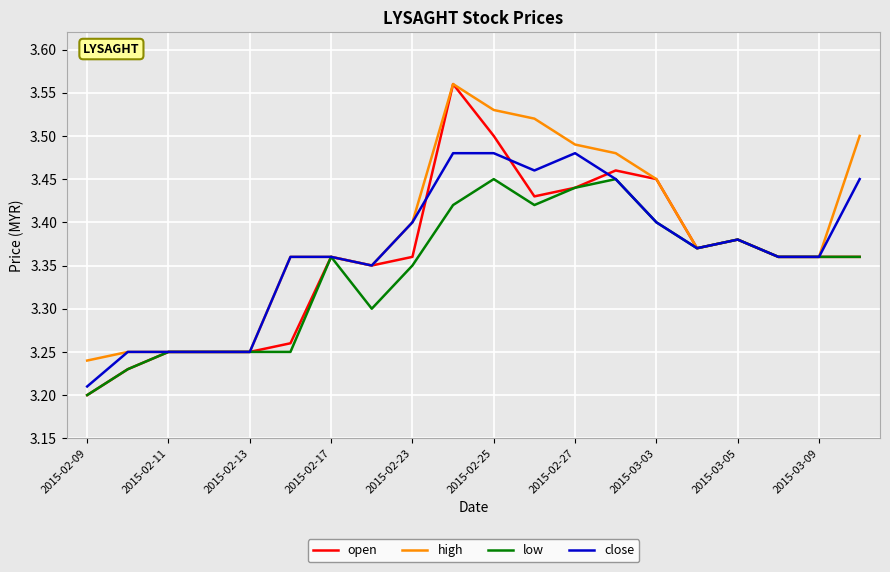

Which series has the largest range (max minus min)?

open